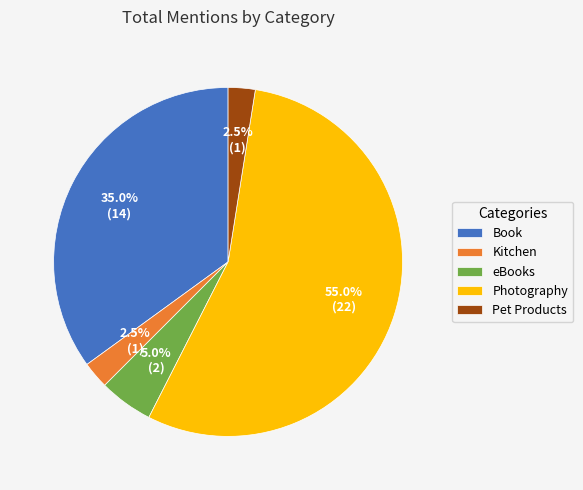

True or false: Photography accounts for 55% of the total.

True